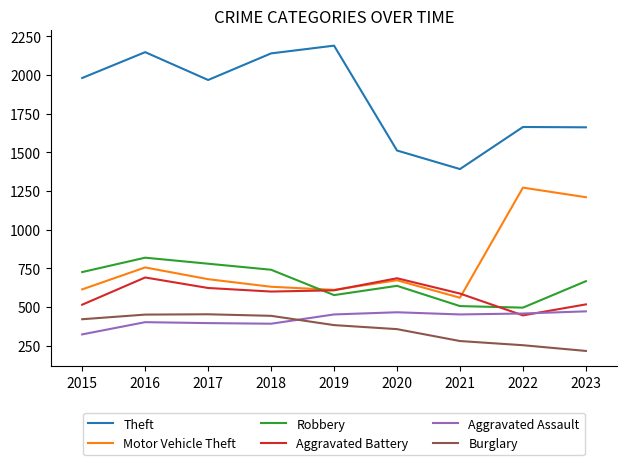

What is the difference between the second highest and minimum values in the Motor Vehicle Theft series?

650